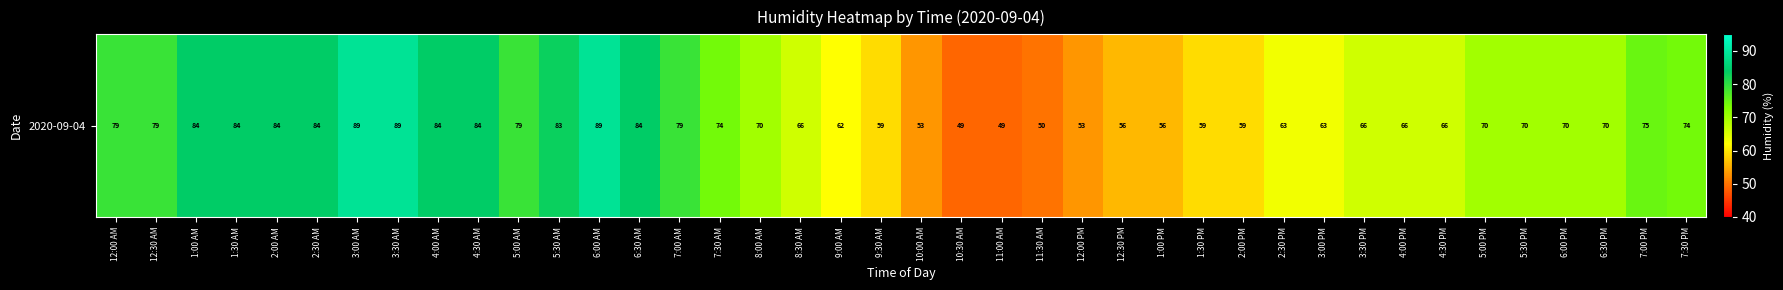

Rank the categories by value from lowest to highest.

10:30 AM, 11:00 AM, 11:30 AM, 10:00 AM, 12:00 PM, 12:30 PM, 1:00 PM, 9:30 AM, 1:30 PM, 2:00 PM, 9:00 AM, 2:30 PM, 3:00 PM, 8:30 AM, 3:30 PM, 4:00 PM, 4:30 PM, 8:00 AM, 5:00 PM, 5:30 PM, 6:00 PM, 6:30 PM, 7:30 AM, 7:30 PM, 7:00 PM, 12:00 AM, 12:30 AM, 5:00 AM, 7:00 AM, 5:30 AM, 1:00 AM, 1:30 AM, 2:00 AM, 2:30 AM, 4:00 AM, 4:30 AM, 6:30 AM, 3:00 AM, 3:30 AM, 6:00 AM